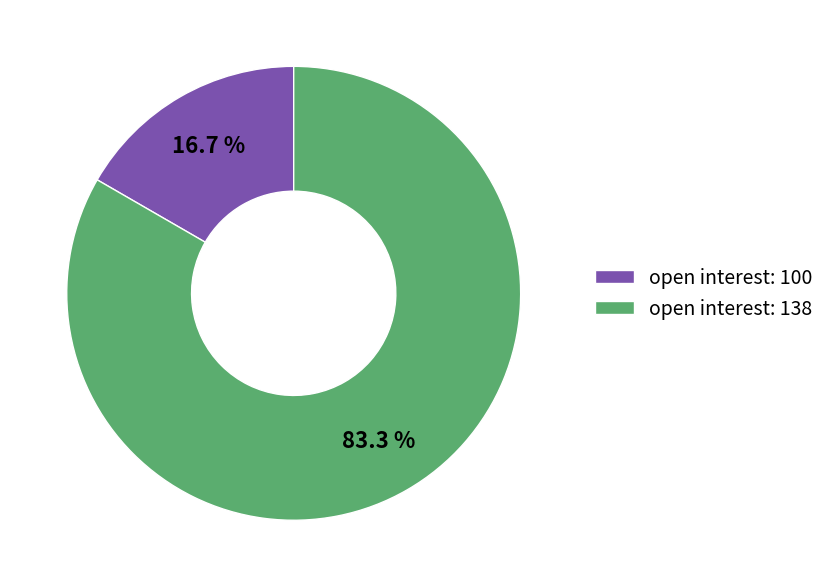

Rank the categories by value from highest to lowest.

open interest: 138, open interest: 100